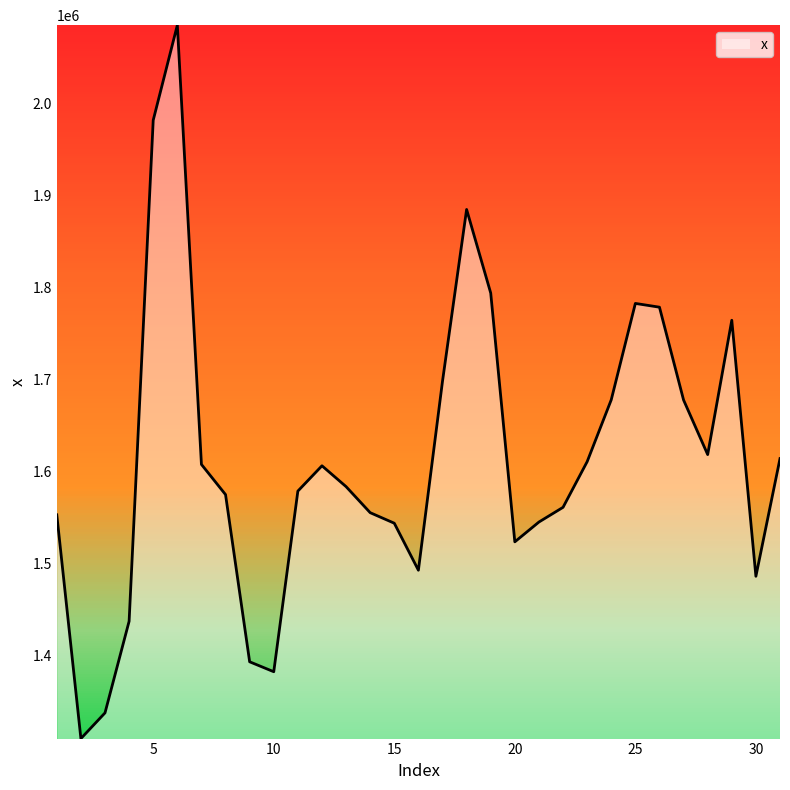

What is the smallest value displayed?

1309731.4